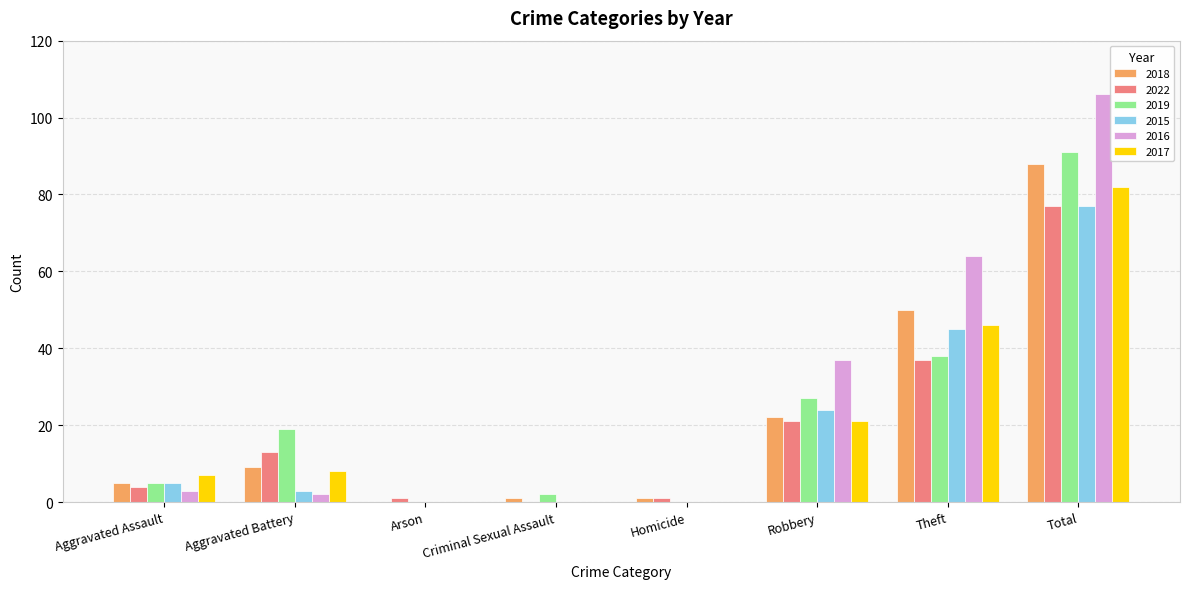

At which category is the sum across all series the highest?

Total